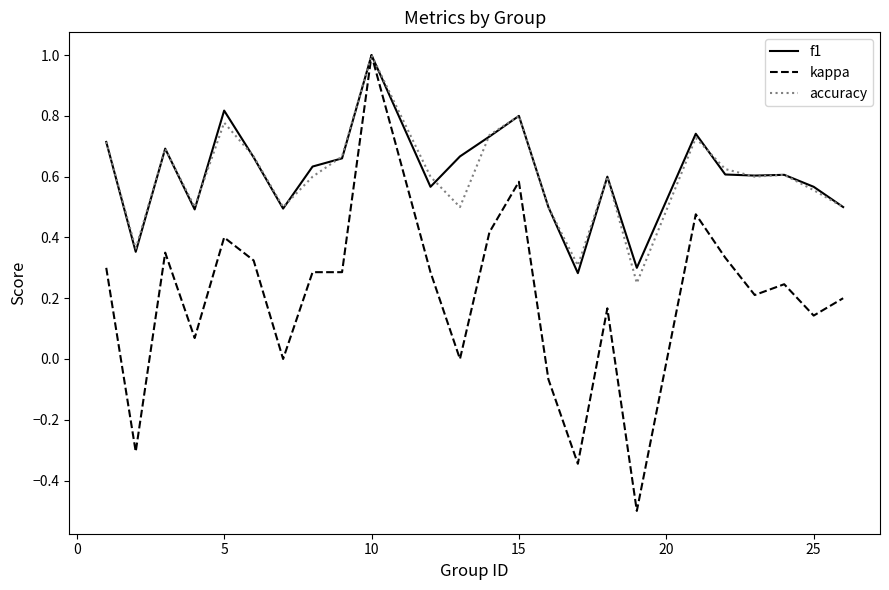

What is the smallest value displayed?

-0.5